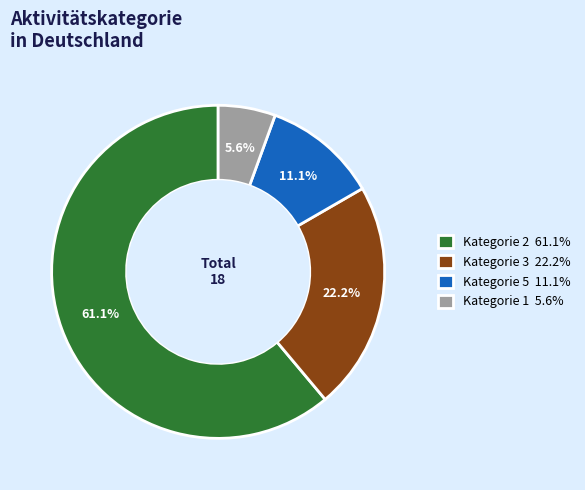

How many segments does this pie chart have?

4